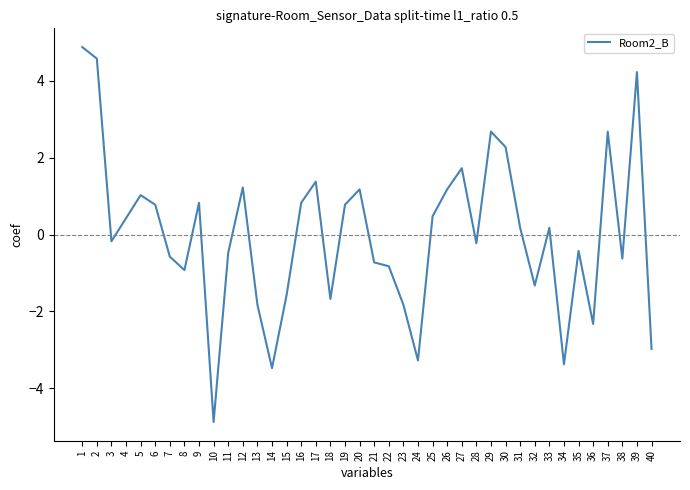

What is the minimum value shown in the chart?

-4.9